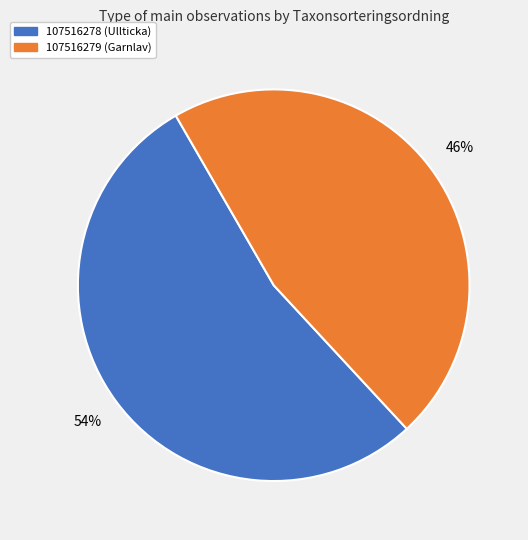

Is it true that 107516279 is 33% of the pie?

False